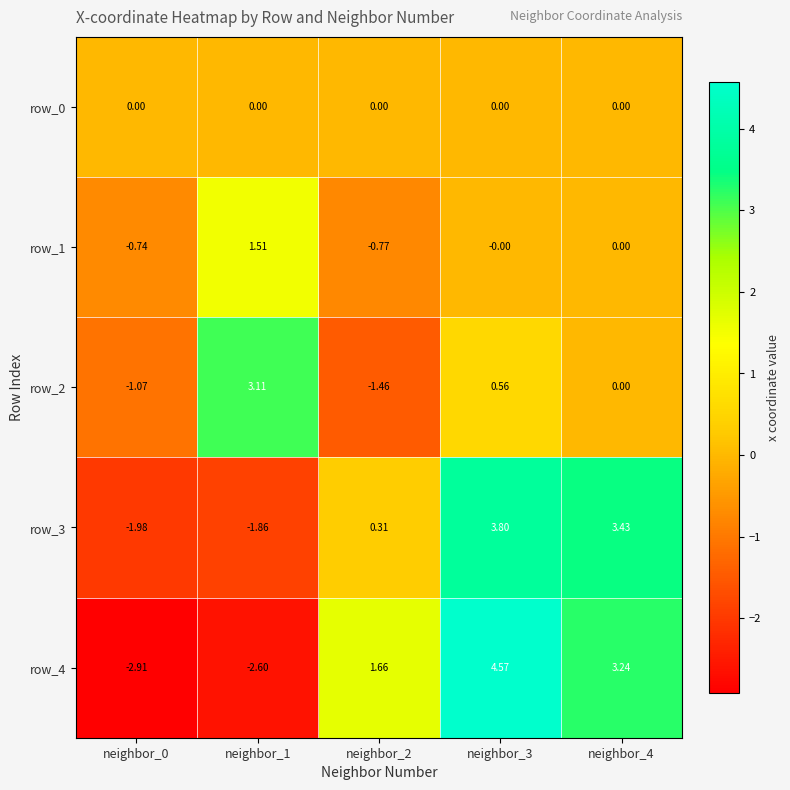

Is the value of row_2 at neighbor_2 greater than the value of row_0 at neighbor_2?

No